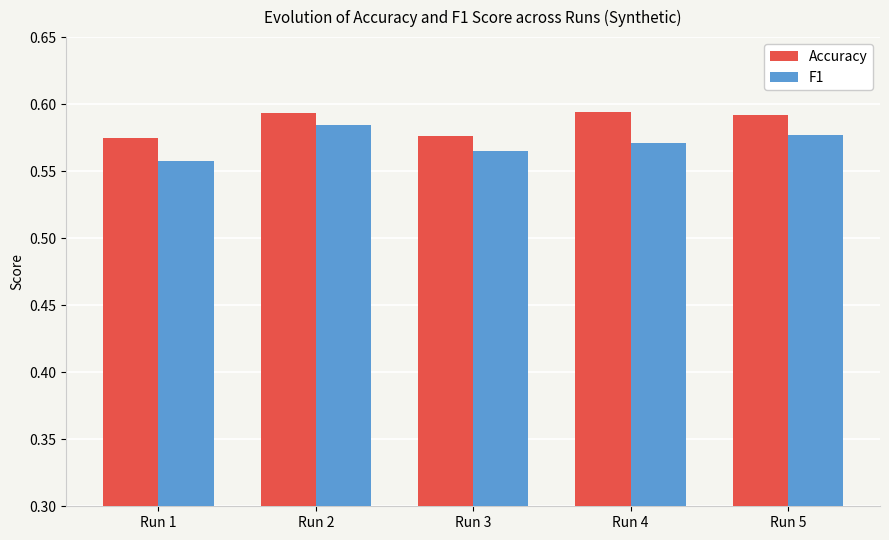

True or false: F1 has a value of 0.8 at Run 5.

False